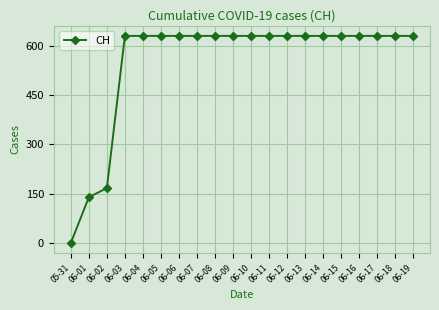

How many lines are shown in the chart?

1